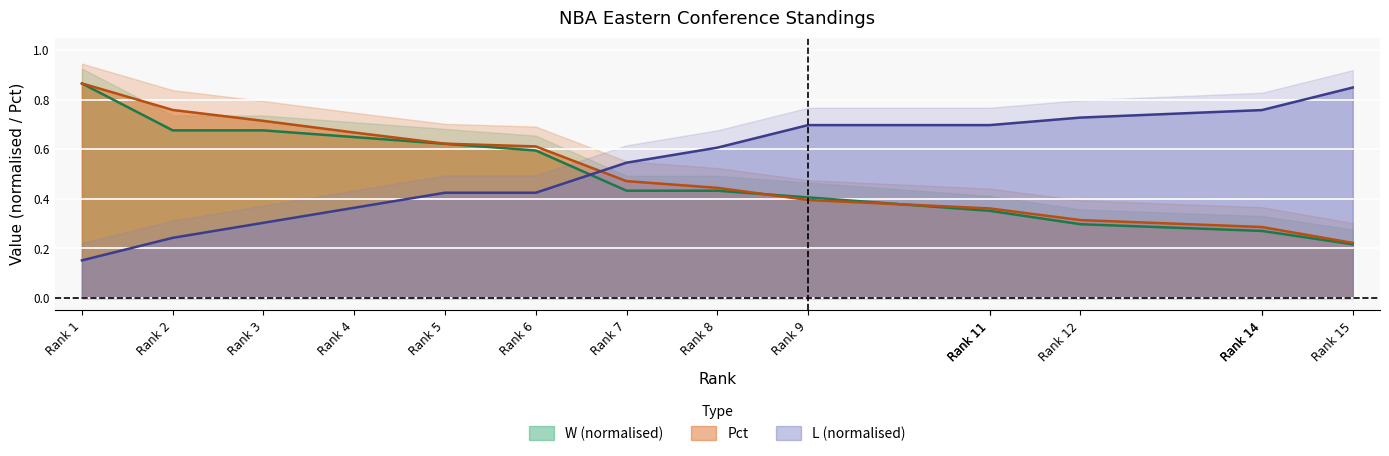

List the labels in order of W value, smallest first.

Rank 15, Rank 14, Rank 14, Rank 12, Rank 11, Rank 11, Rank 9, Rank 7, Rank 8, Rank 6, Rank 5, Rank 4, Rank 2, Rank 3, Rank 1